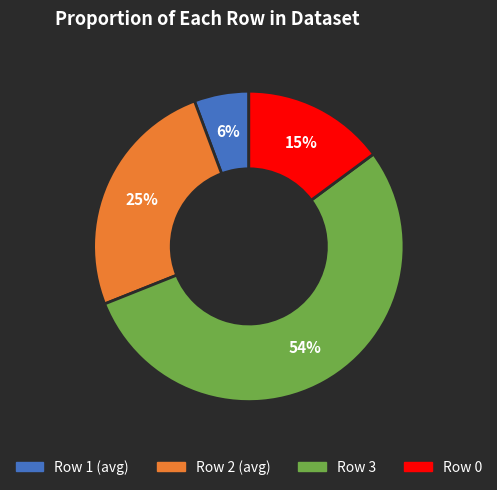

To the nearest percent, what percentage of the pie is Row 3?

54%